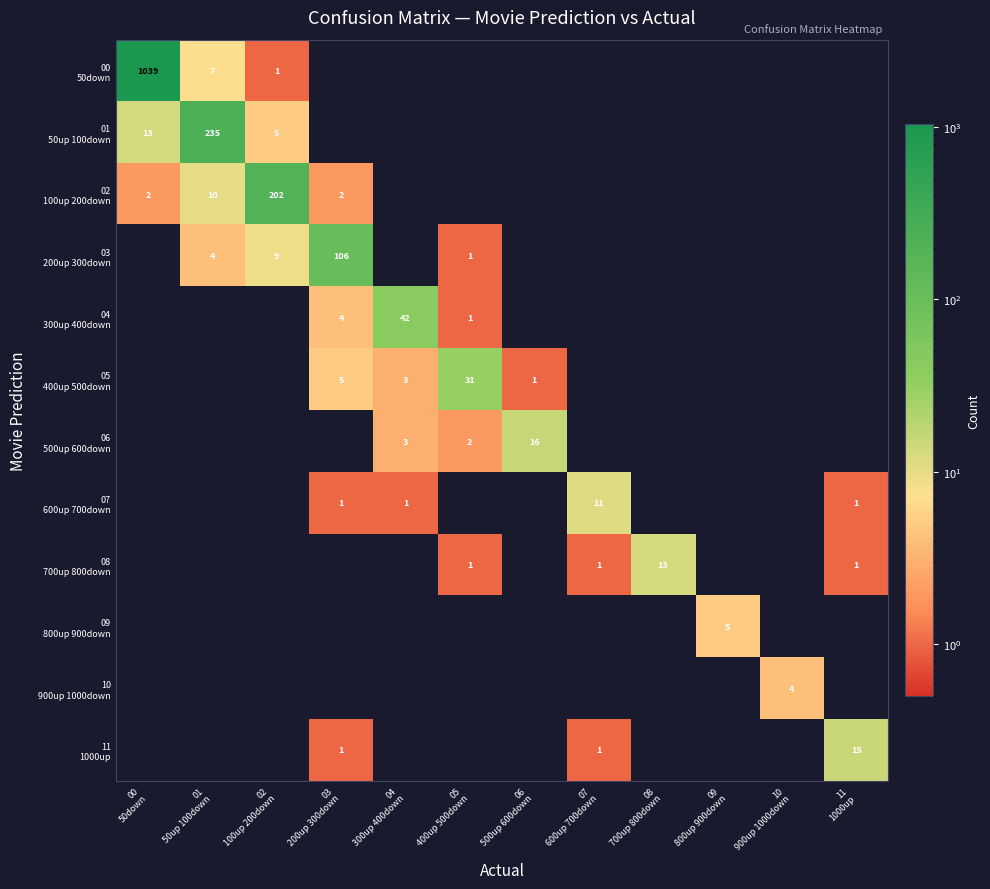

At which category does the chart reach its minimum across all series?

03
200up 300down